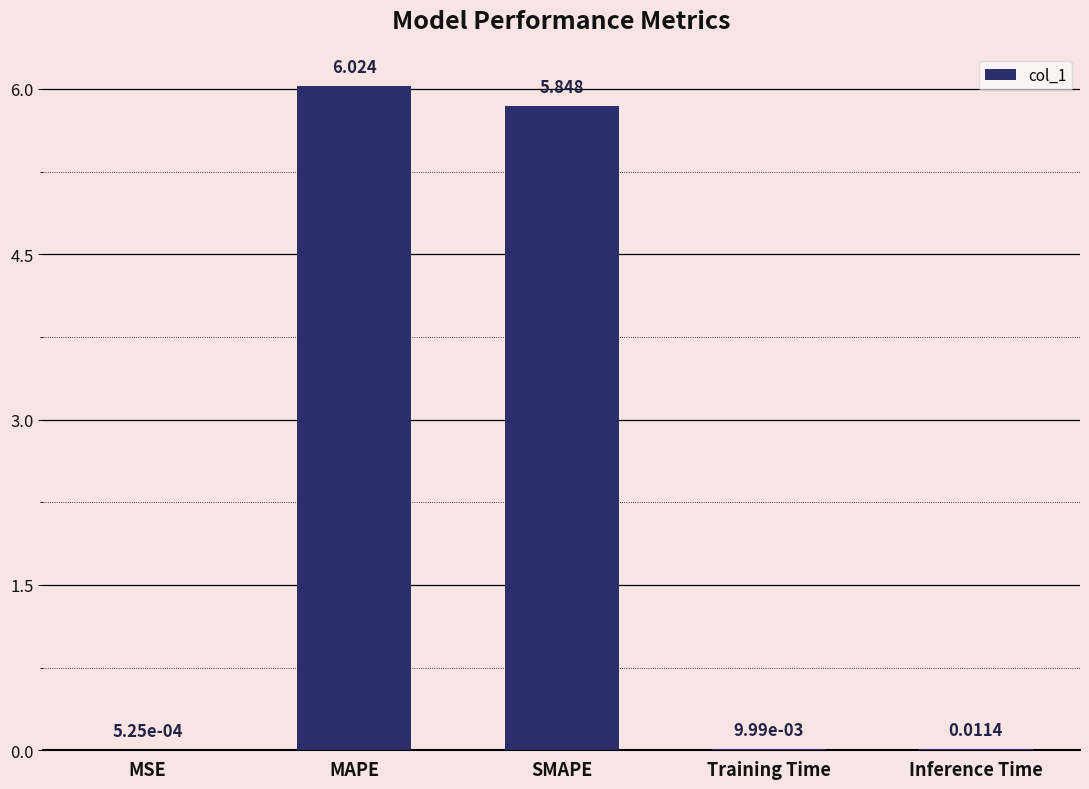

What is the maximum value shown in the chart?

6.0